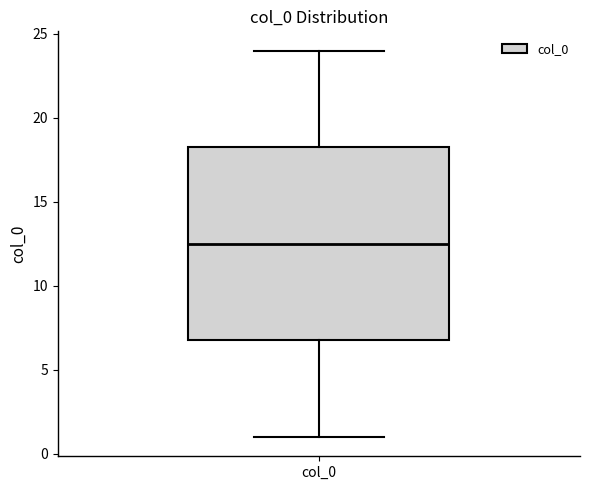

Transcribe this box plot: give where the median line is, the range the box spans, and where the two whiskers end, as read against the y-axis. The values are not printed on the chart, so give them approximately, as read against the axis.

median 12.5, box 7.0 to 18.5, whiskers 1.0 to 24.0